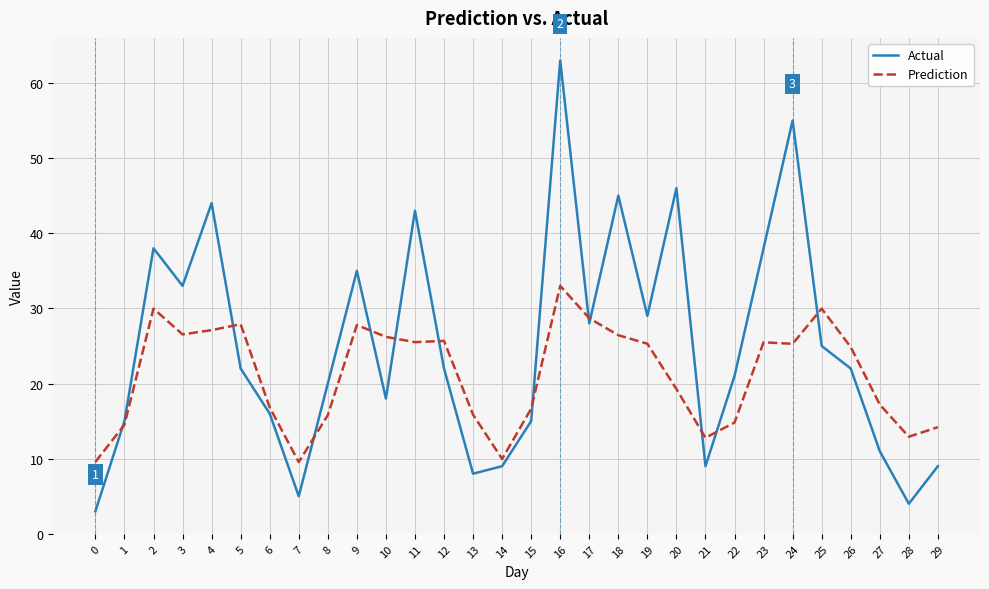

Which category has the highest value in the Prediction series?

16